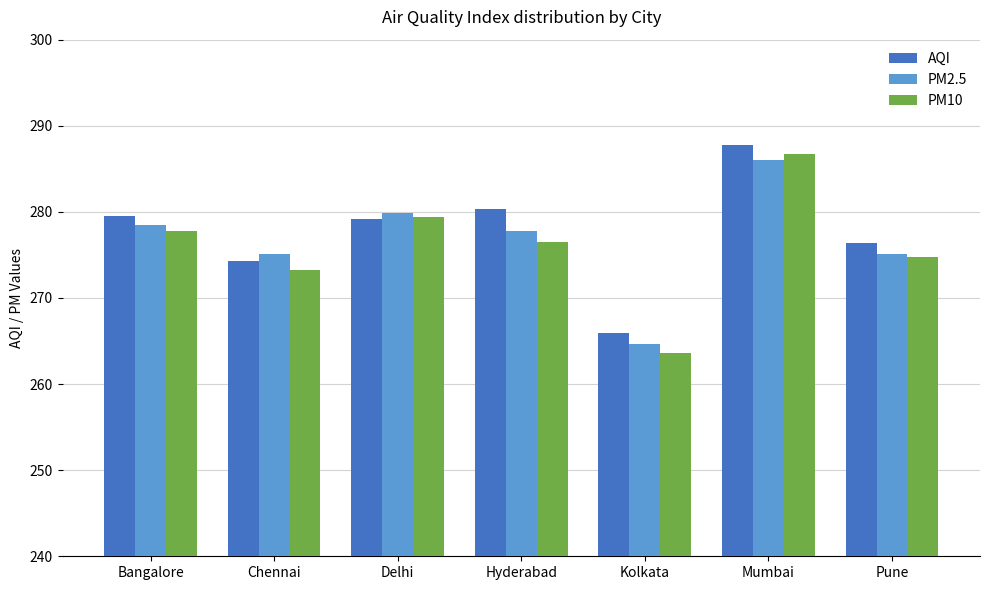

How many groups of bars are there?

7